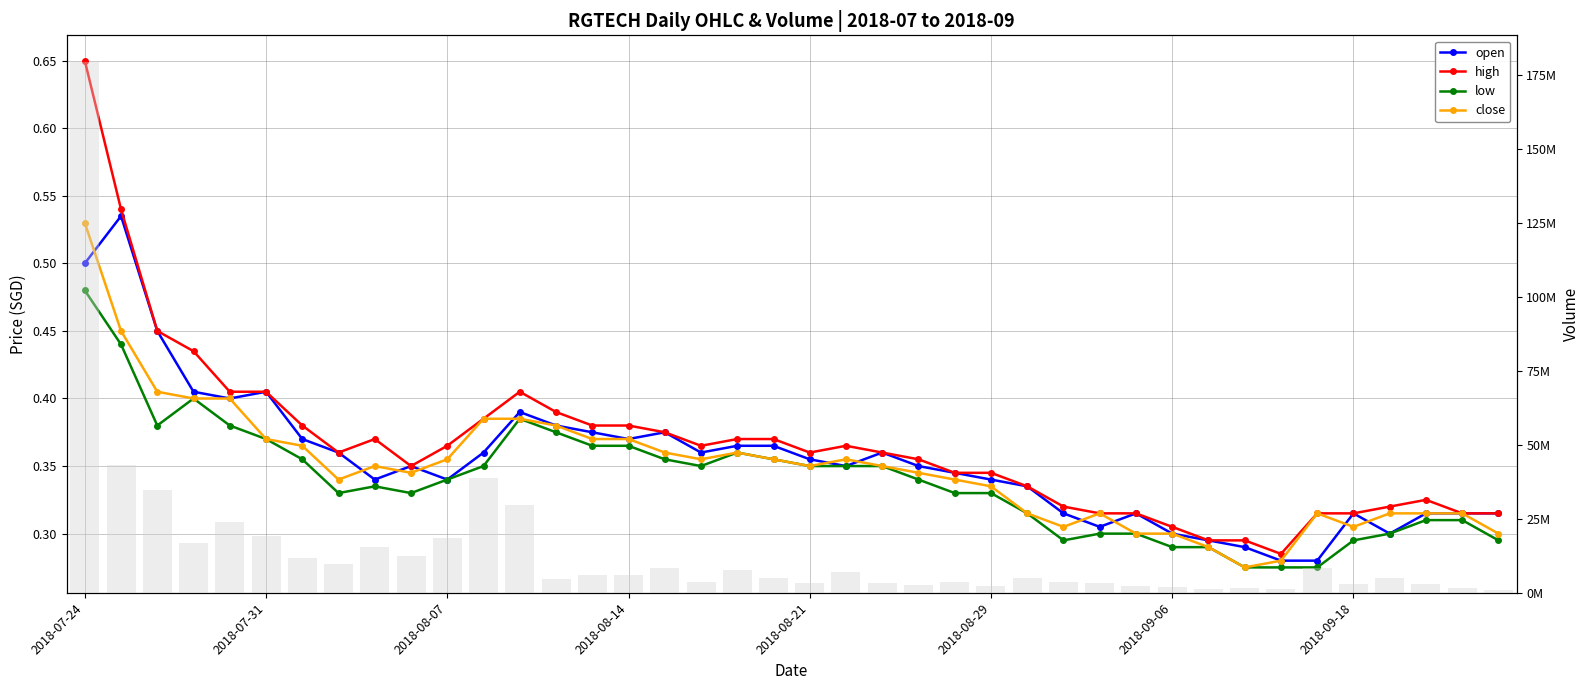

Reading left to right, extract all data points from this chart.

open: 0.5	0.5	0.5	0.4	0.4	0.4	0.4	0.4	0.3	0.3	0.3	0.4	0.4	0.4	0.4	0.4	0.4	0.4	0.4	0.4	0.4	0.3	0.4	0.3	0.3	0.3	0.3	0.3	0.3	0.3	0.3	0.3	0.3	0.3	0.3	0.3	0.3	0.3	0.3	0.3
high: 0.7	0.5	0.5	0.4	0.4	0.4	0.4	0.4	0.4	0.3	0.4	0.4	0.4	0.4	0.4	0.4	0.4	0.4	0.4	0.4	0.4	0.4	0.4	0.4	0.3	0.3	0.3	0.3	0.3	0.3	0.3	0.3	0.3	0.3	0.3	0.3	0.3	0.3	0.3	0.3
low: 0.5	0.4	0.4	0.4	0.4	0.4	0.4	0.3	0.3	0.3	0.3	0.3	0.4	0.4	0.4	0.4	0.4	0.3	0.4	0.4	0.3	0.3	0.3	0.3	0.3	0.3	0.3	0.3	0.3	0.3	0.3	0.3	0.3	0.3	0.3	0.3	0.3	0.3	0.3	0.3
close: 0.5	0.5	0.4	0.4	0.4	0.4	0.4	0.3	0.3	0.3	0.4	0.4	0.4	0.4	0.4	0.4	0.4	0.4	0.4	0.4	0.3	0.4	0.3	0.3	0.3	0.3	0.3	0.3	0.3	0.3	0.3	0.3	0.3	0.3	0.3	0.3	0.3	0.3	0.3	0.3
vol: 179567100.0	43103600.0	34907200.0	16857200.0	23852700.0	19227500.0	11681800.0	9641800.0	15533700.0	12302300.0	18649200.0	38653600.0	29609900.0	4599500.0	5875800.0	5951000.0	8267300.0	3746200.0	7855900.0	4851900.0	3296300.0	6895700.0	3289800.0	2458900.0	3787400.0	2424300.0	4884700.0	3647100.0	3146500.0	2238200.0	1883200.0	1192600.0	1719500.0	1213500.0	8293500.0	3111000.0	5113900.0	2853100.0	1504800.0	1087900.0